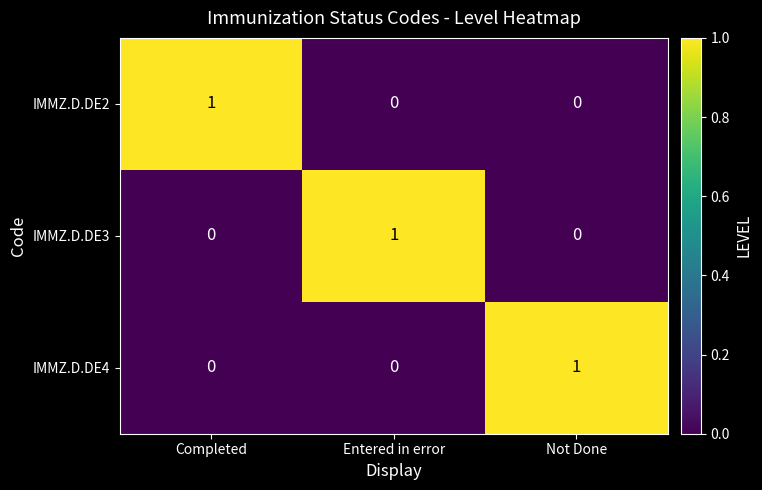

Is the value of IMMZ.D.DE2 at Not Done greater than the value of IMMZ.D.DE3 at Entered in error?

No